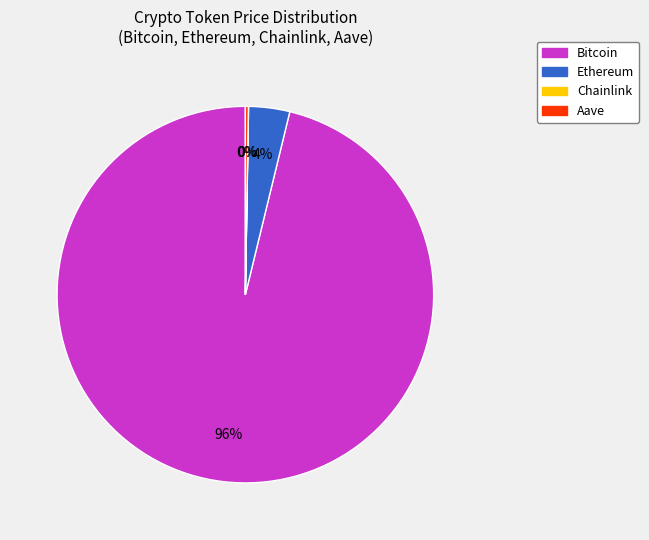

Is it true that Bitcoin is 82% of the pie?

False